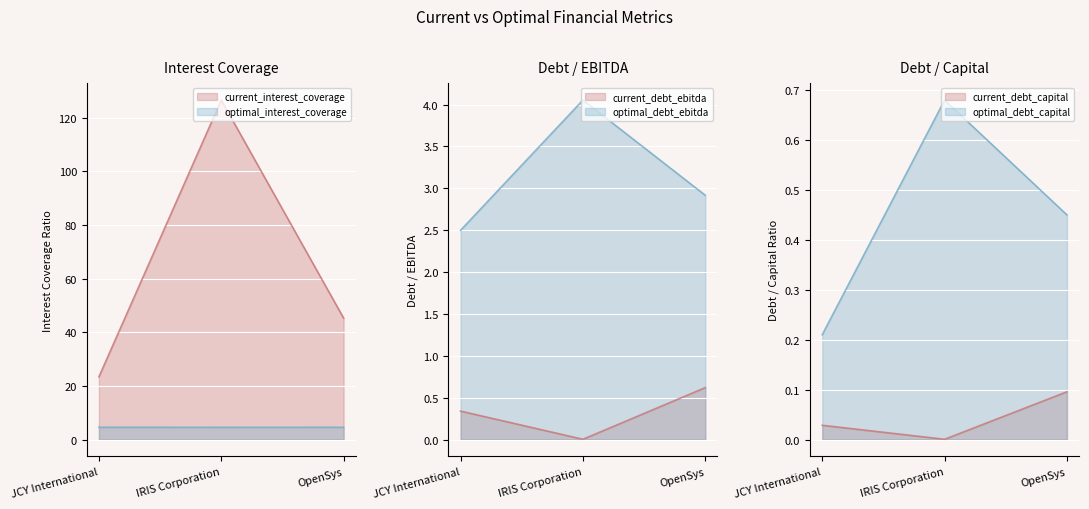

The value of optimal_debt_capital at OpenSys is 0.7. True or false?

False